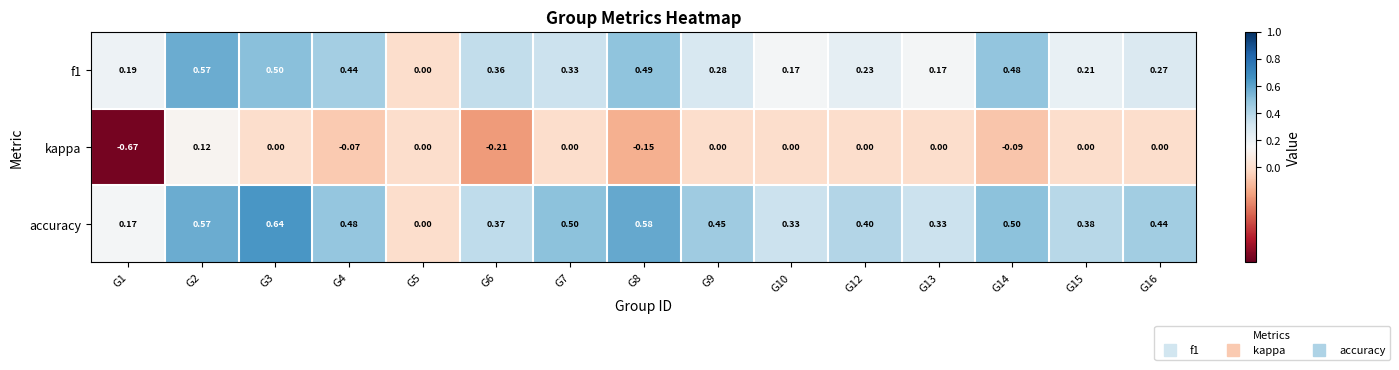

Rank the series by their average value, from highest to lowest.

accuracy, f1, kappa